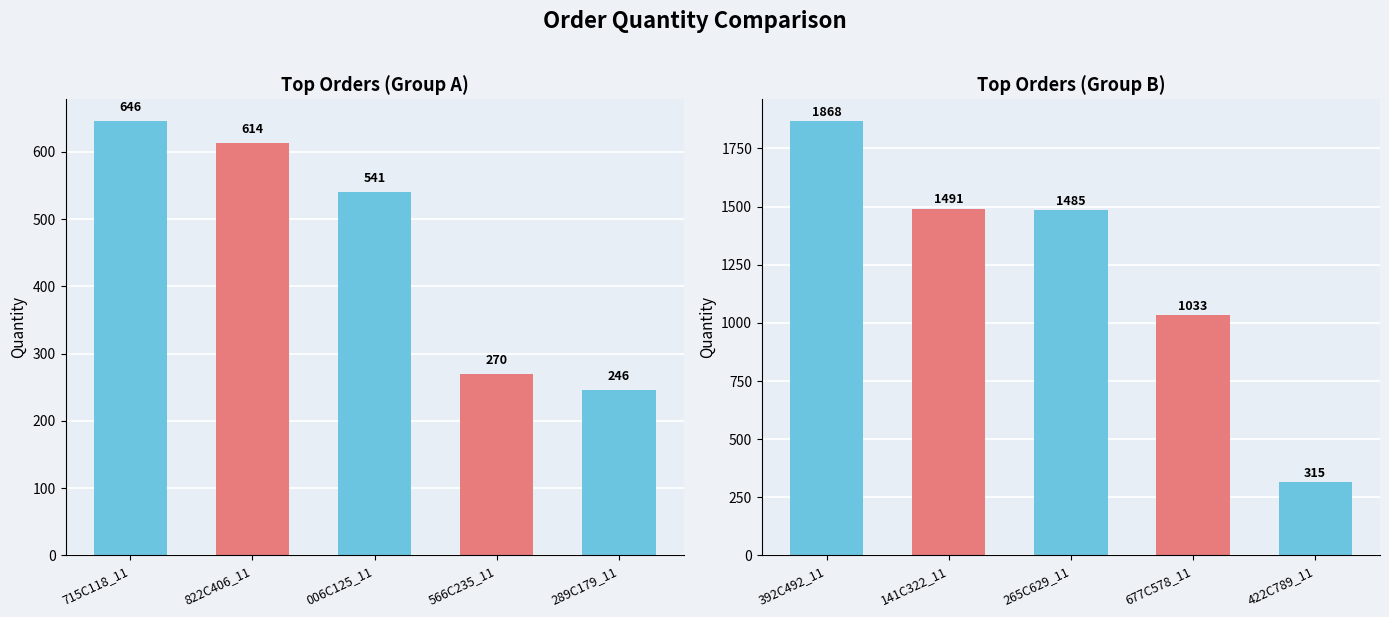

Between 265C629_11 and 141C322_11, which is larger?

141C322_11